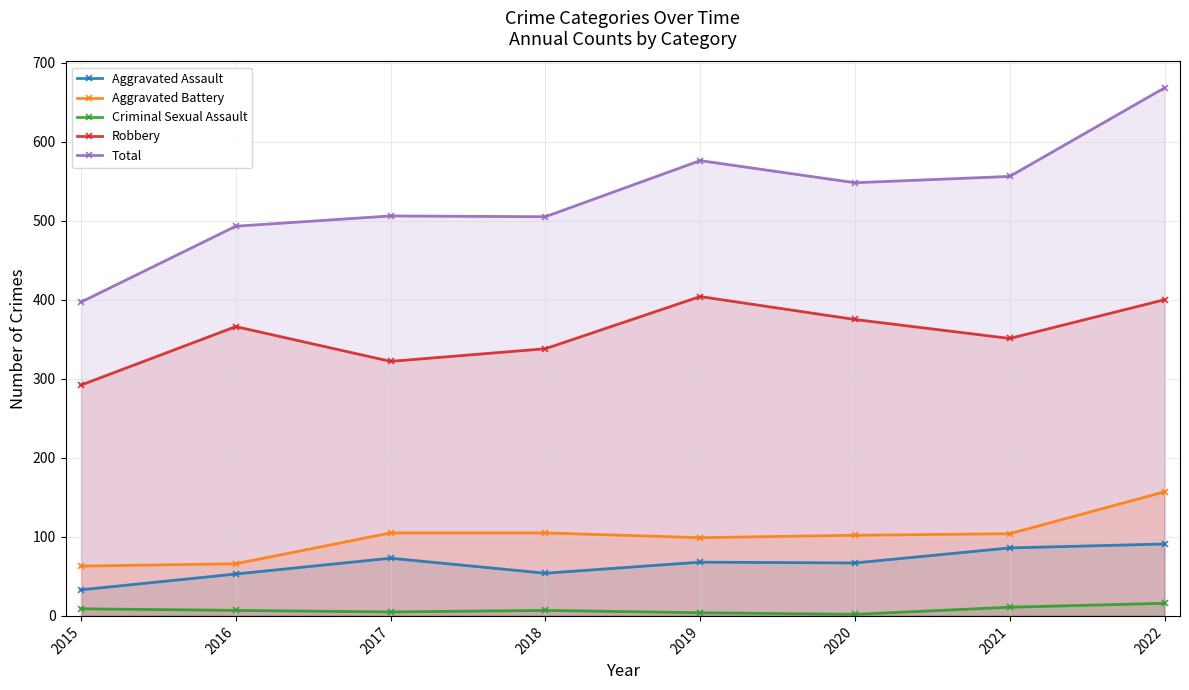

What is the total value across all series at 2022?

1332